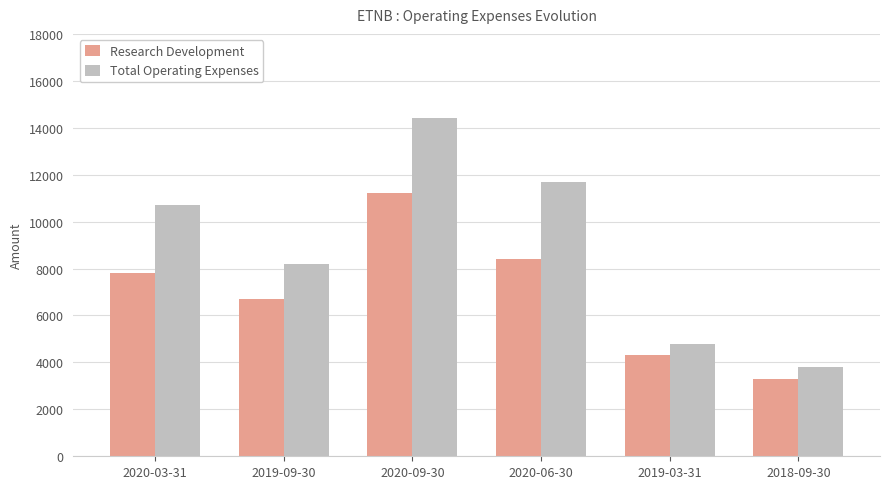

List the labels in order of Research Development value, smallest first.

2018-09-30, 2019-03-31, 2019-09-30, 2020-03-31, 2020-06-30, 2020-09-30